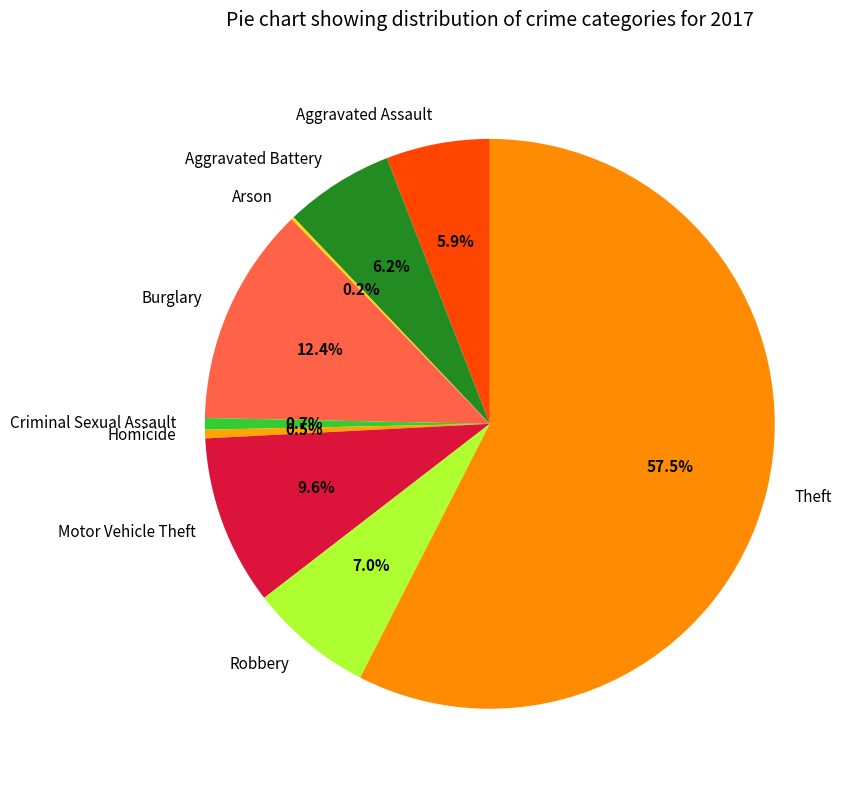

Approximately how many times larger is the value at Theft compared to Burglary?

4.6